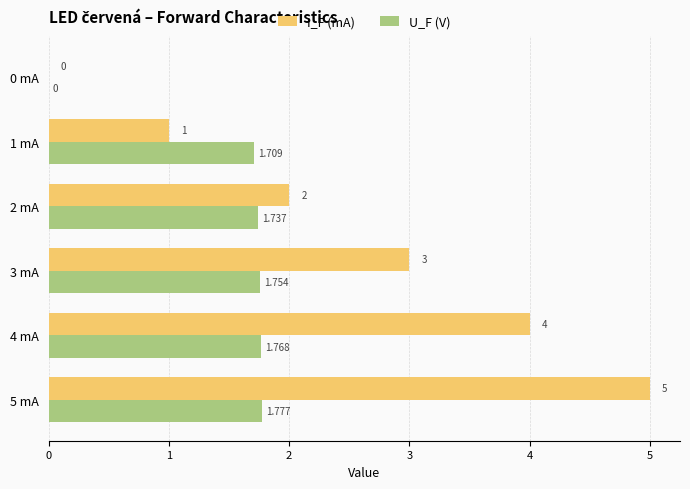

Between 4 mA and 5 mA, which series saw the biggest shift?

I_F (mA)